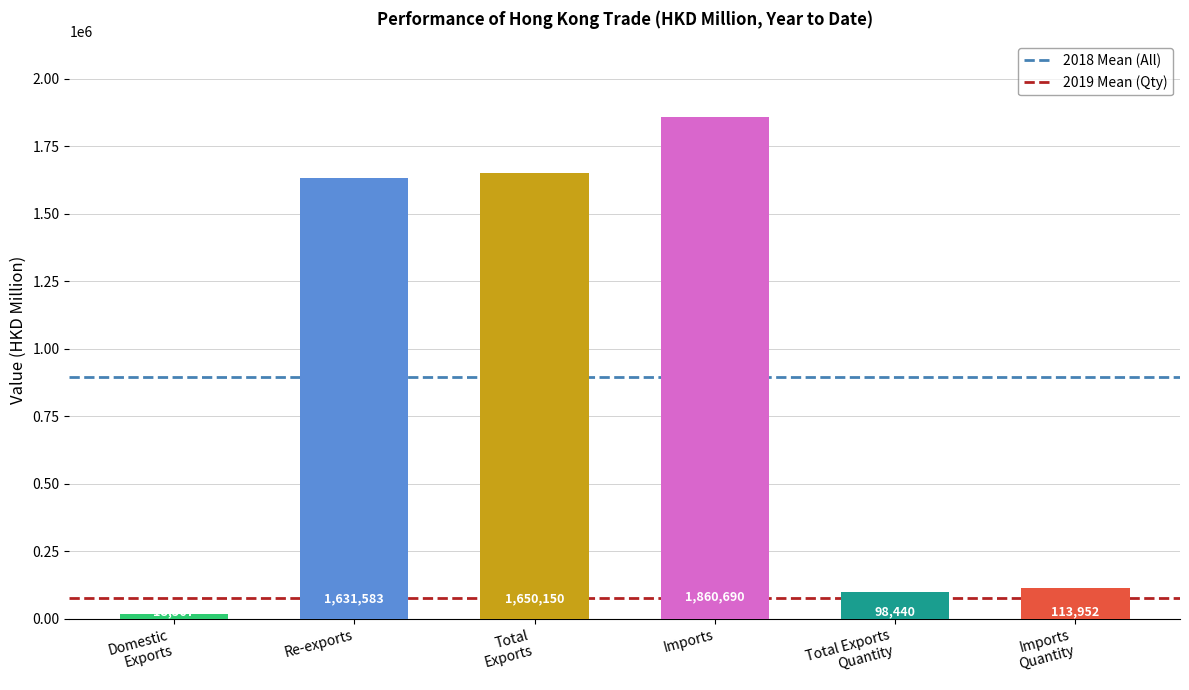

Where is the data nearest to the value 939628?

Re-exports